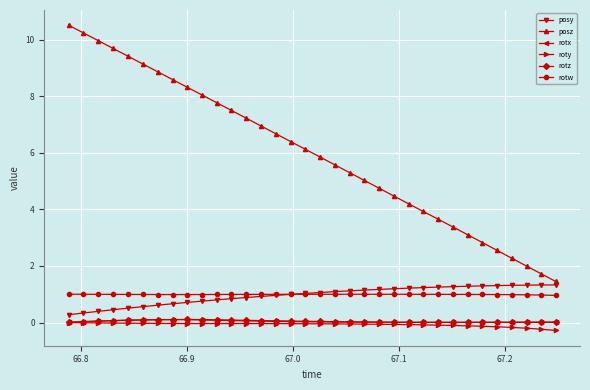

Which series has the largest total across all categories?

posz